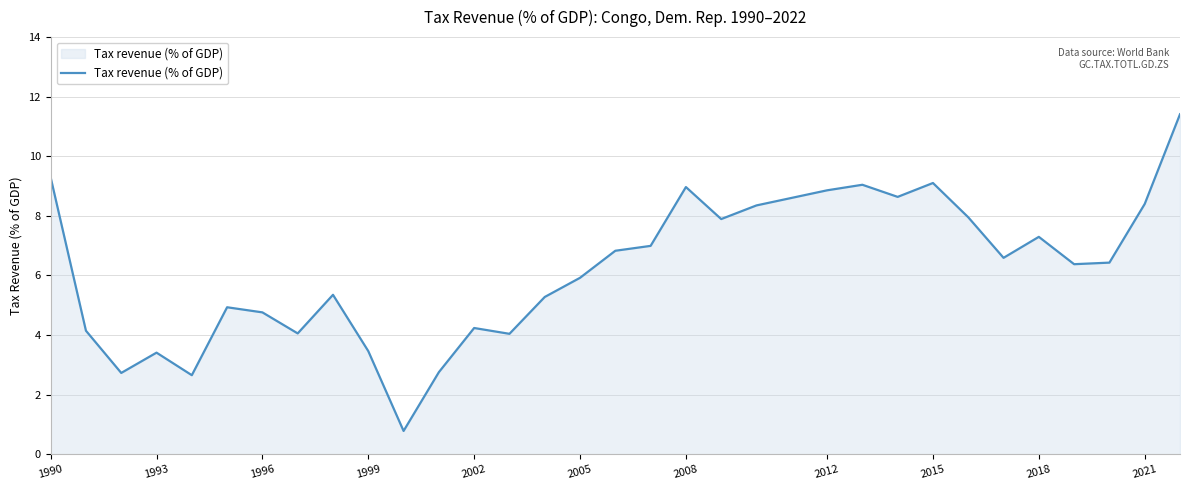

What is the sum of all values?

196.9